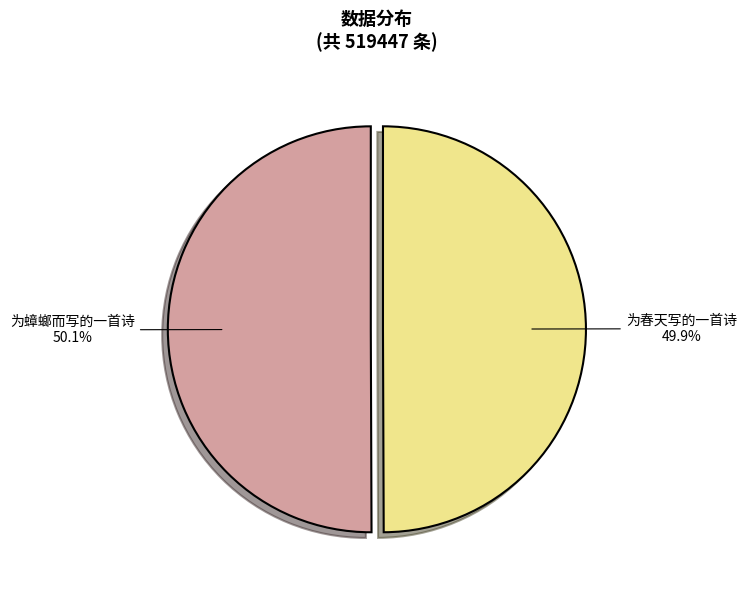

What is the ratio of the value at 为蟑螂而写的一首诗 to the value at 为春天写的一首诗?

1.0